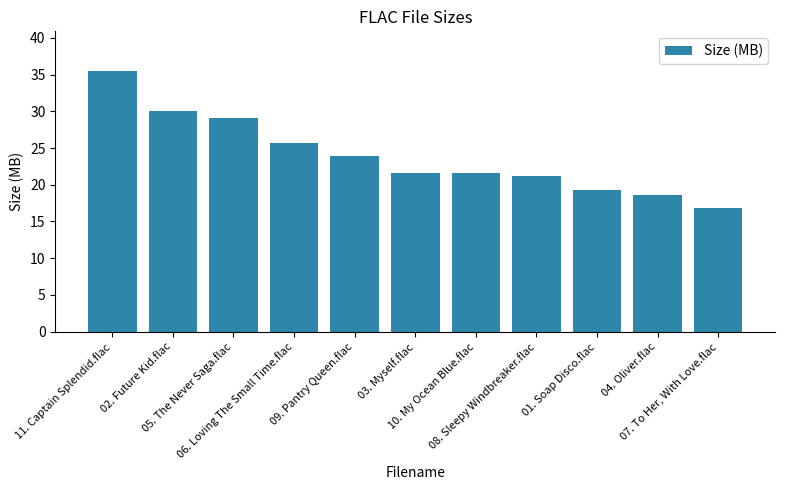

What is the difference between the values at 10. My Ocean Blue.flac and 04. Oliver.flac?

2.9